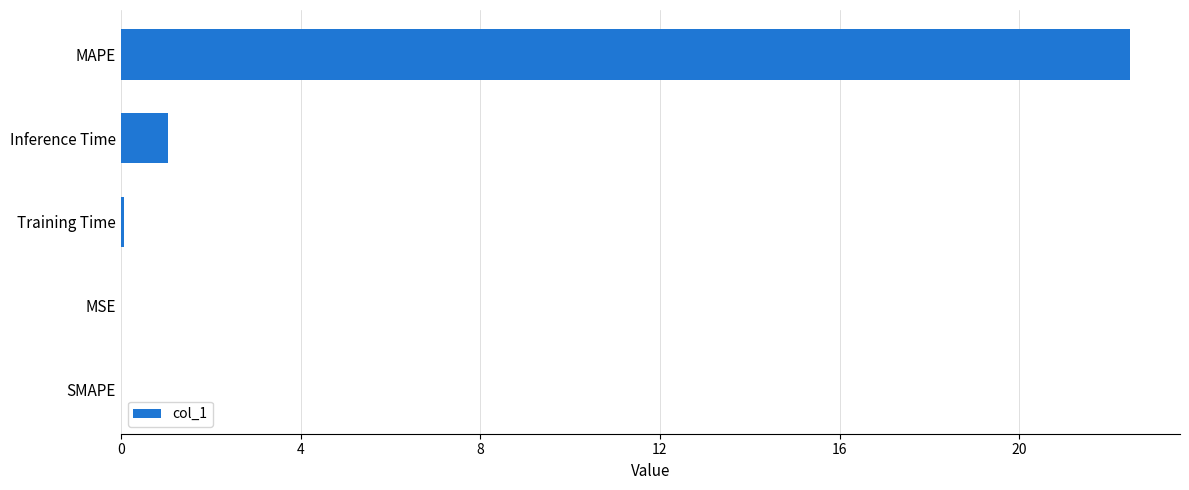

Between Inference Time and MSE, which is larger?

Inference Time